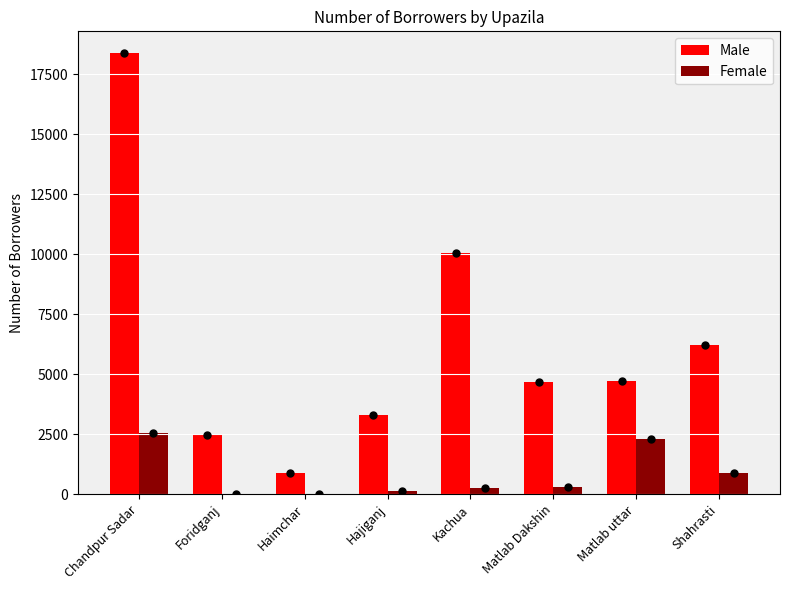

Where is Female nearest to the value 1279?

Shahrasti